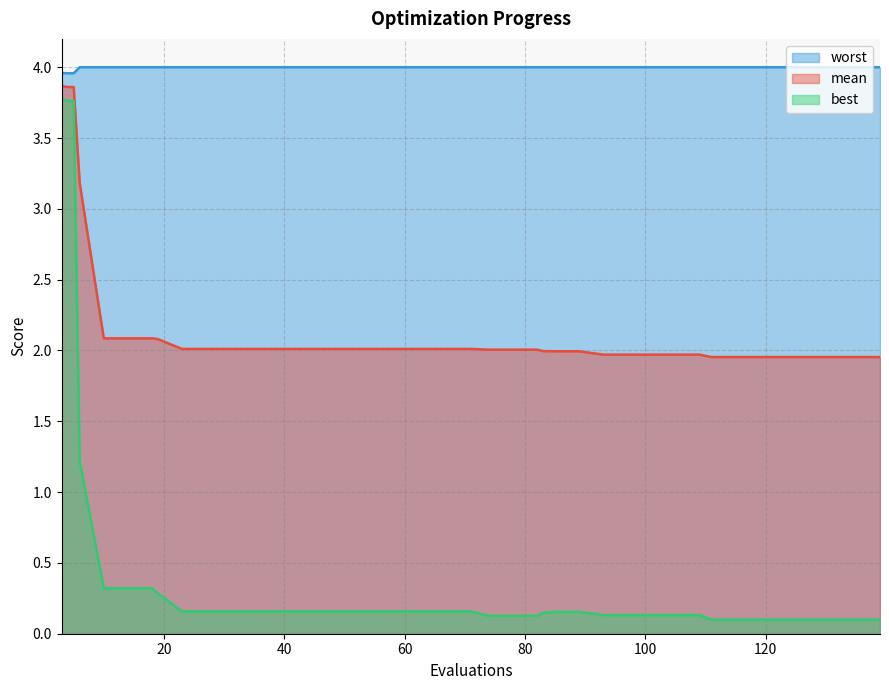

What are all the series names shown in the legend?

worst, mean, best